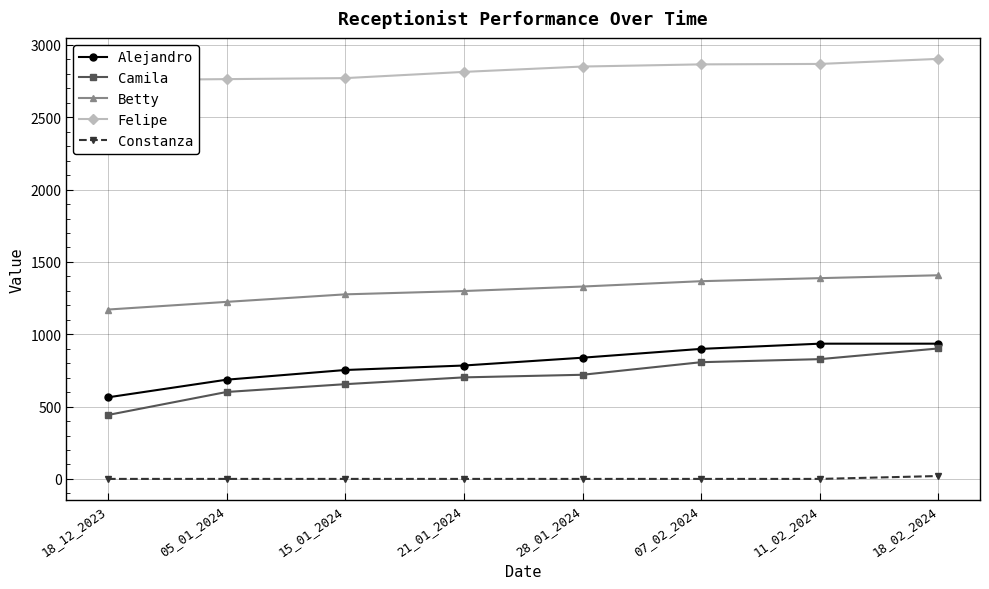

True or false: Constanza has more than 0 points higher than both neighbors.

False